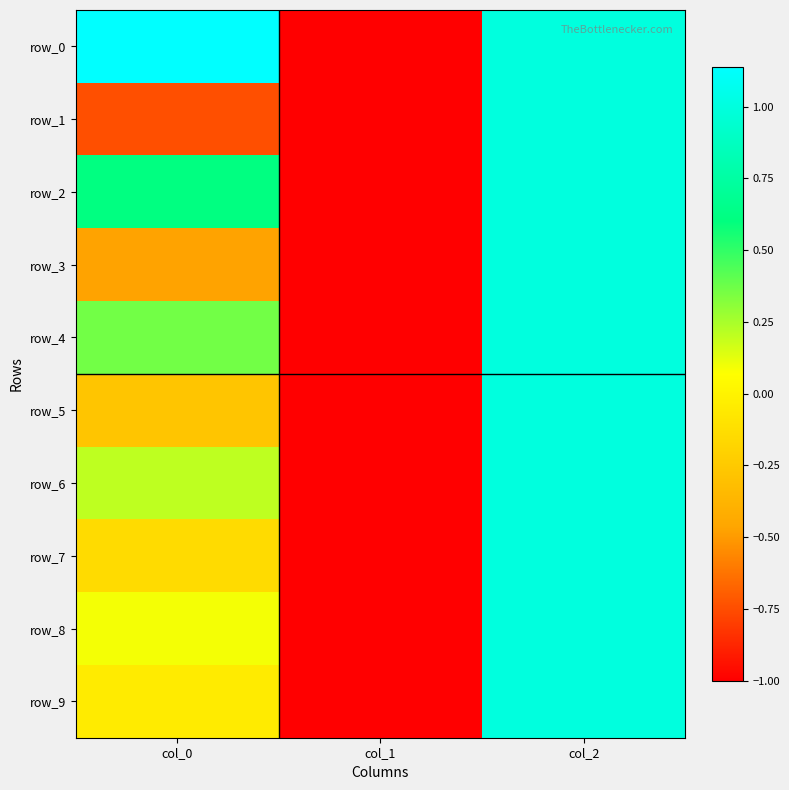

How many values in the row_7 series are below 0?

2